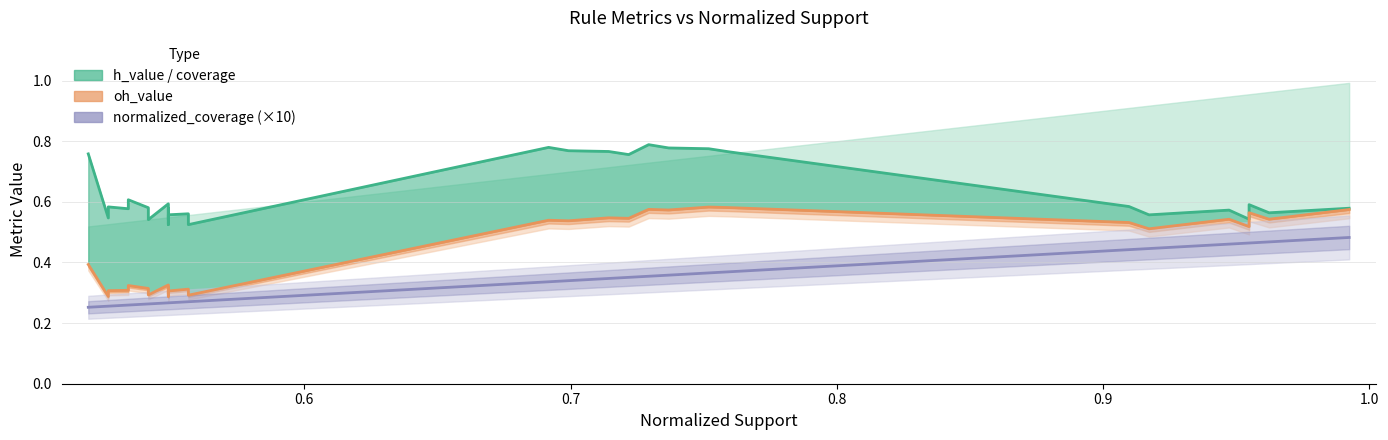

What is the difference between the maximum and minimum values in the h_value (line) series?

0.3